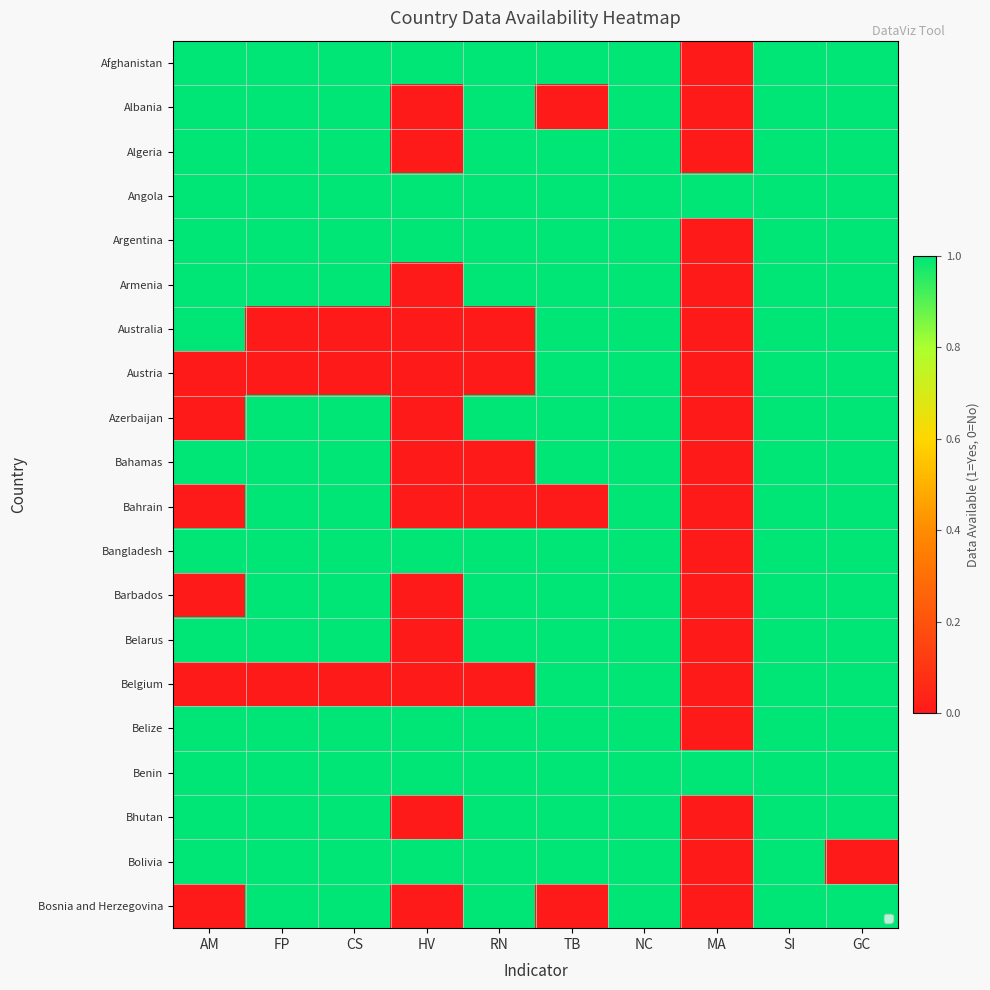

At how many categories does at least one series exceed 0?

10